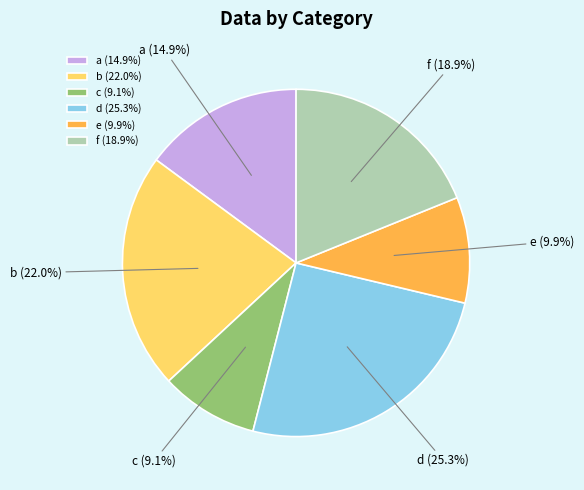

What percentage is NOT represented by e?

90.1%